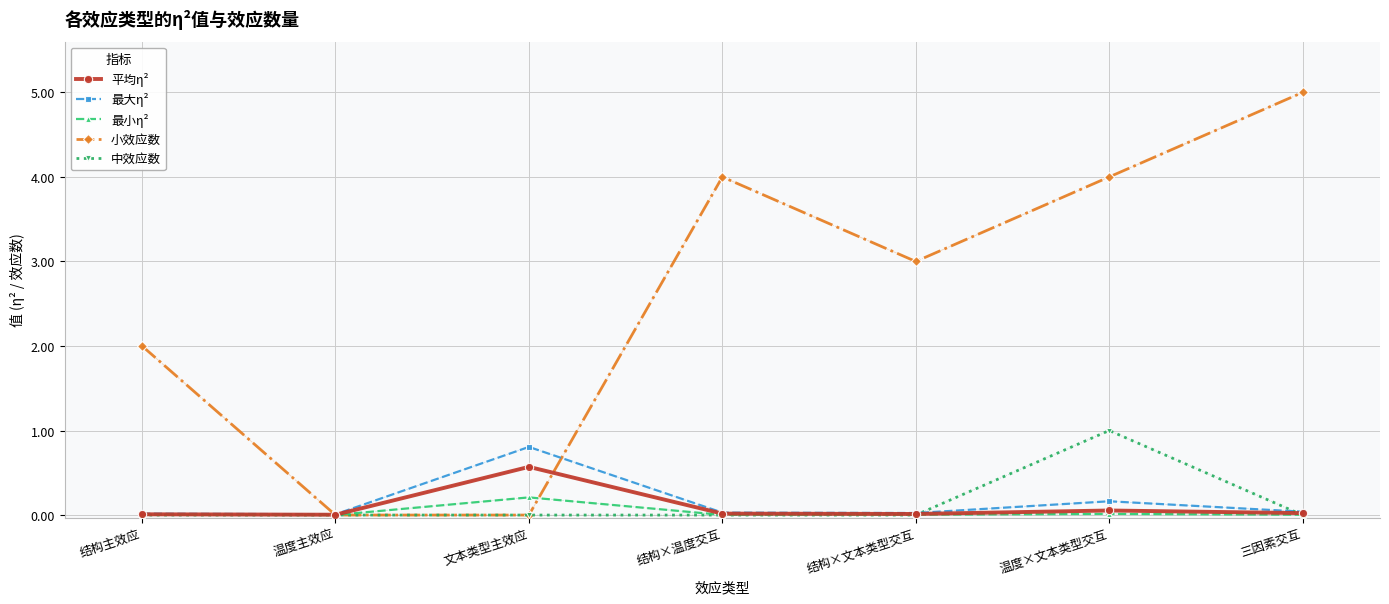

Between 结构主效应 and 结构×文本类型交互, which series saw the biggest shift?

小效应数